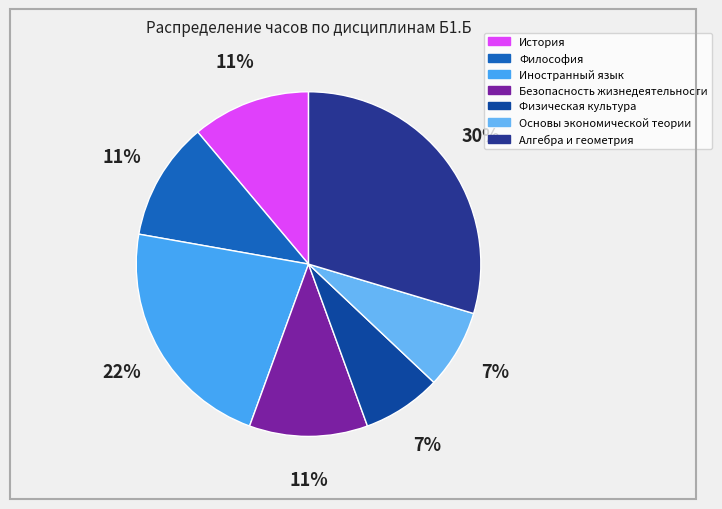

Rank the categories by value from lowest to highest.

Физическая культура, Основы экономической теории, История, Философия, Безопасность жизнедеятельности, Иностранный язык, Алгебра и геометрия